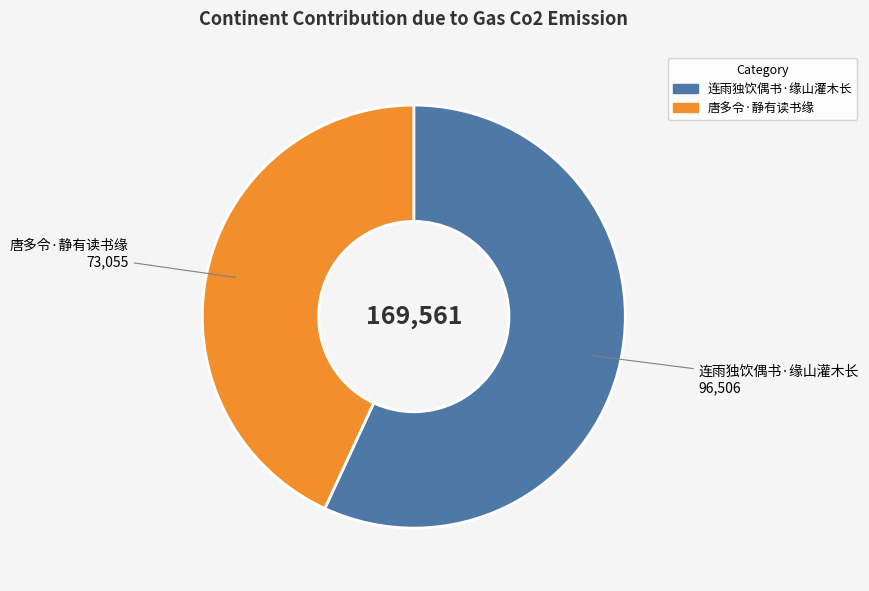

The 唐多令·静有读书缘 slice represents 38% of the pie. True or false?

False